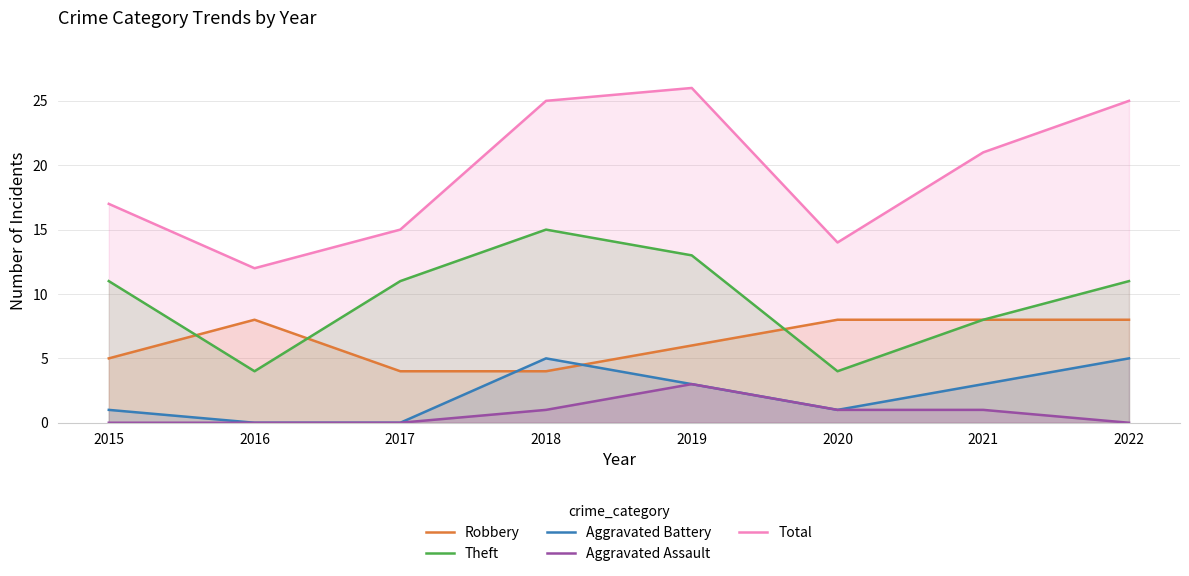

What is the approximate value of Aggravated Battery at 2022?

5